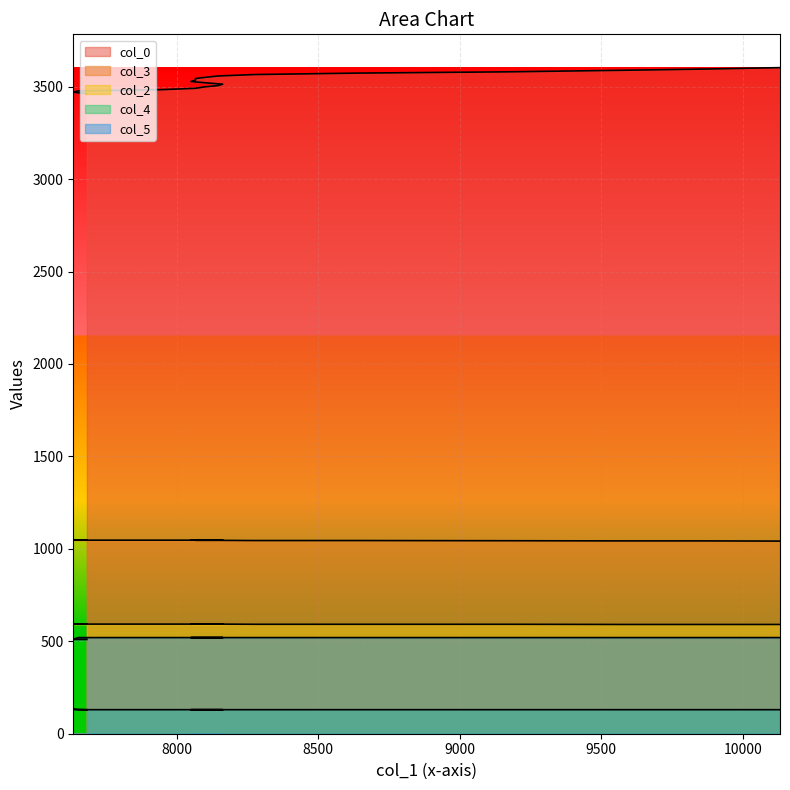

True or false: col_2 and col_5 intersect in this chart.

False